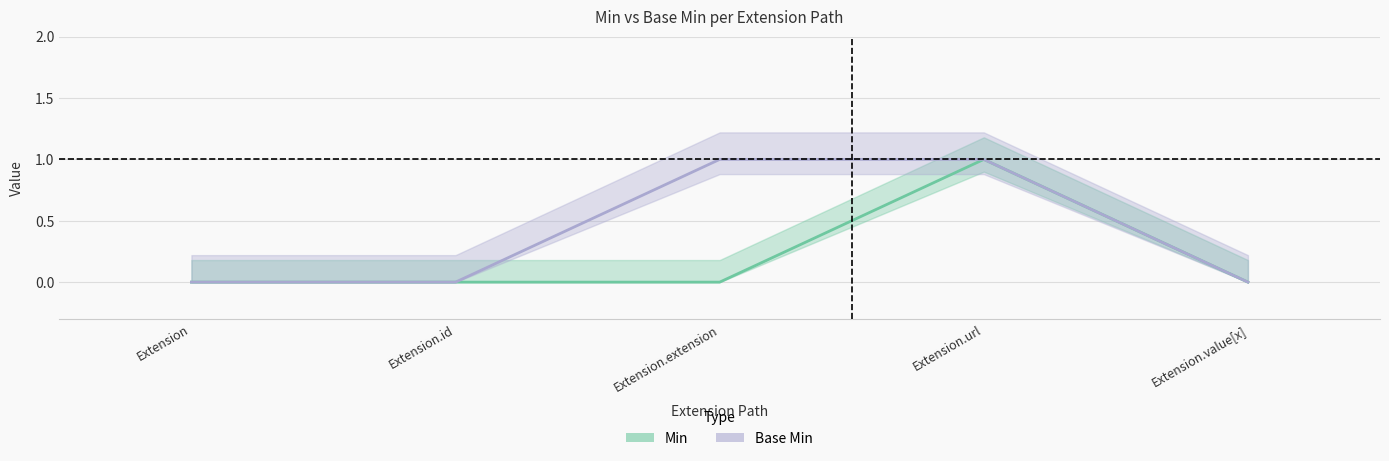

Reading left to right, transcribe all the data shown in this chart.

Min: Extension=0	Extension.id=0	Extension.extension=0	Extension.url=1	Extension.value[x]=0
Base Min: Extension=0	Extension.id=0	Extension.extension=1	Extension.url=1	Extension.value[x]=0